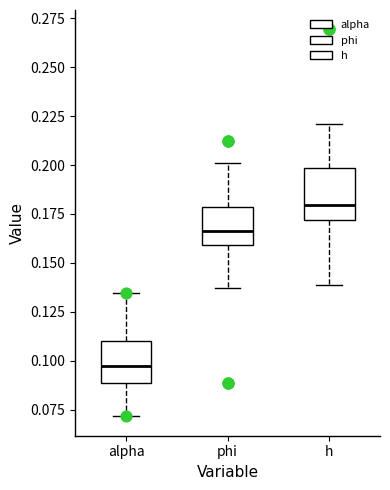

Where is the upper edge of the box for alpha on the y-axis? The values are not printed on the chart, so give them approximately, as read against the axis.

0.110